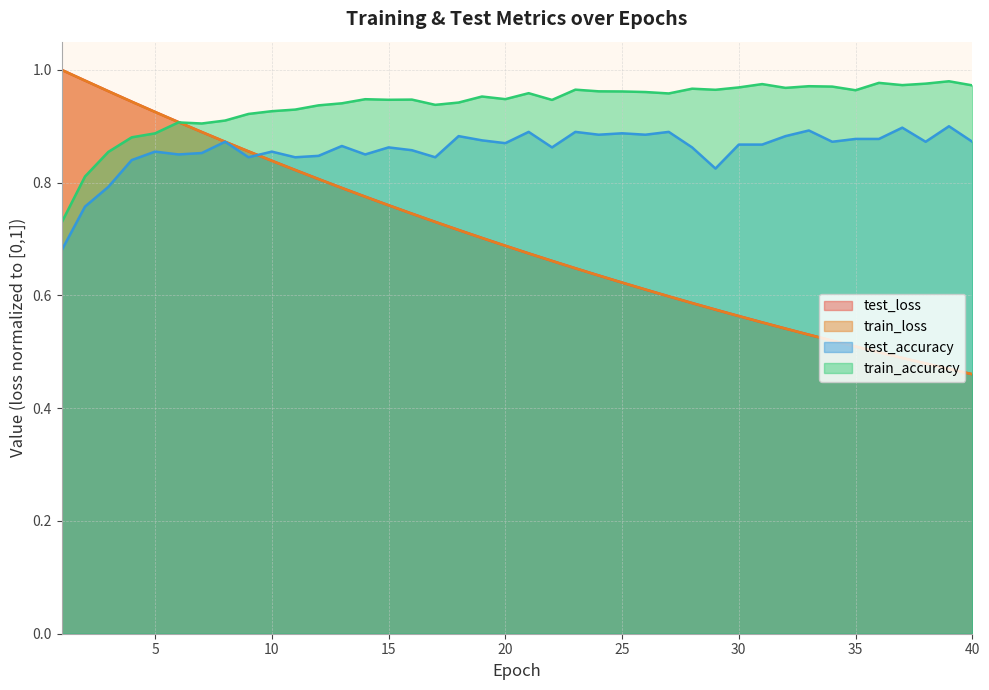

Which series has the largest range (max minus min)?

train_loss